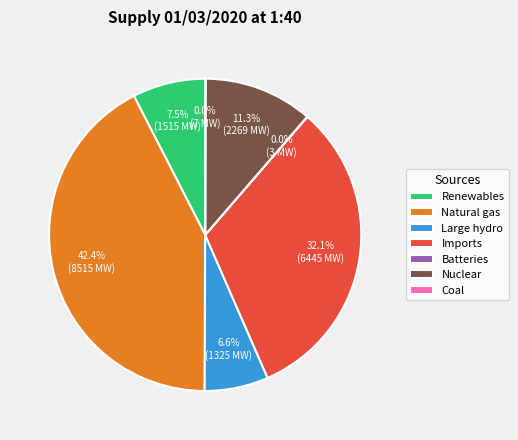

What portion of the pie excludes Renewables?

92.5%